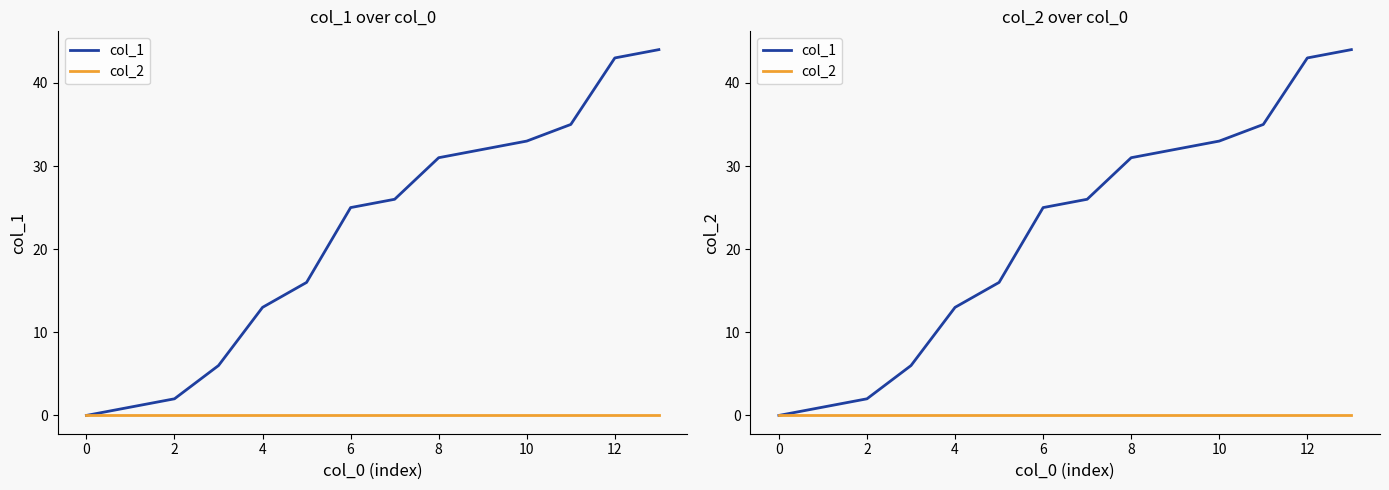

True or false: col_1 has more than 1 points higher than both neighbors.

False